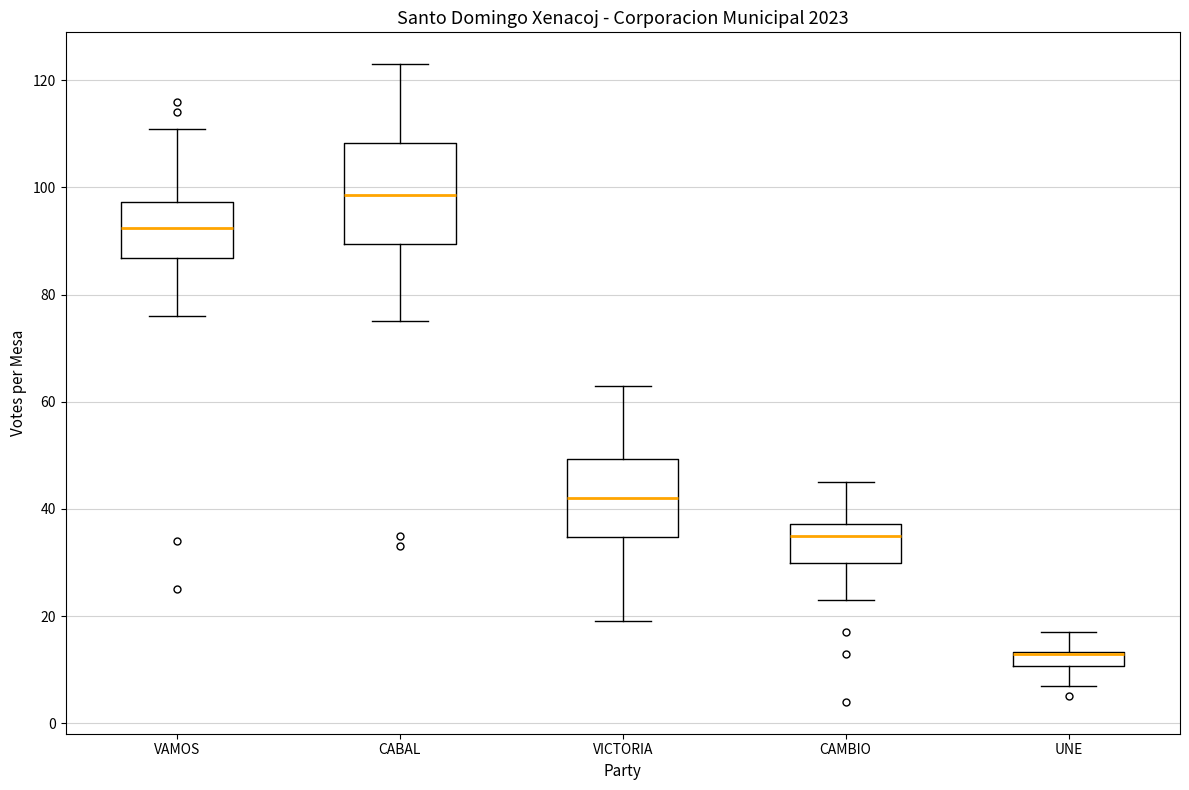

Where is the upper edge of the box for CAMBIO on the y-axis? The values are not printed on the chart, so give them approximately, as read against the axis.

38